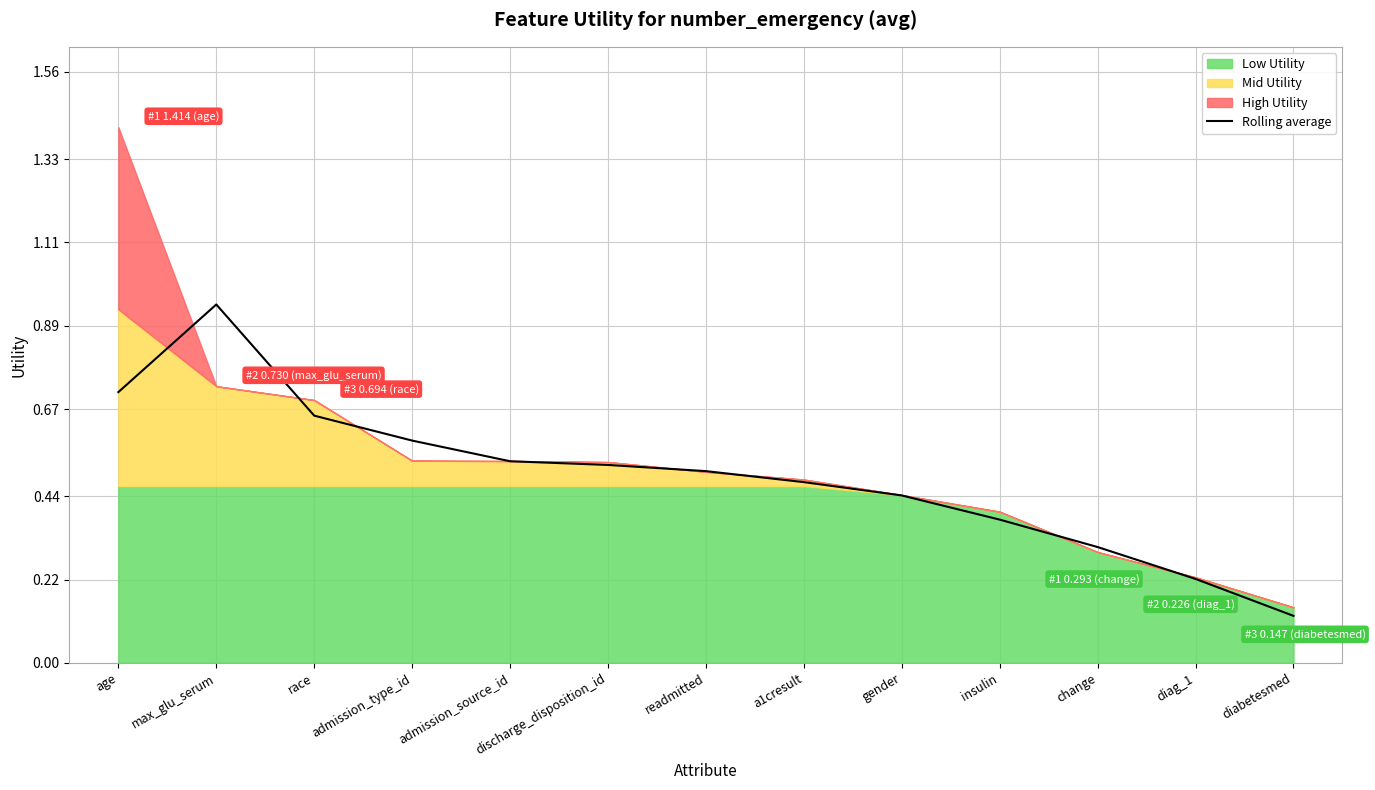

True or false: Rolling average has a value of 0.3 at change.

True